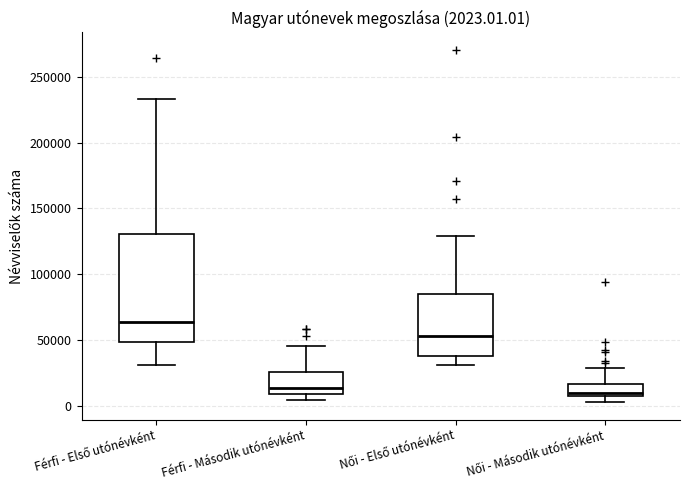

Which box is the tallest, from its lower edge to its upper edge?

Férfi - Első utónévként